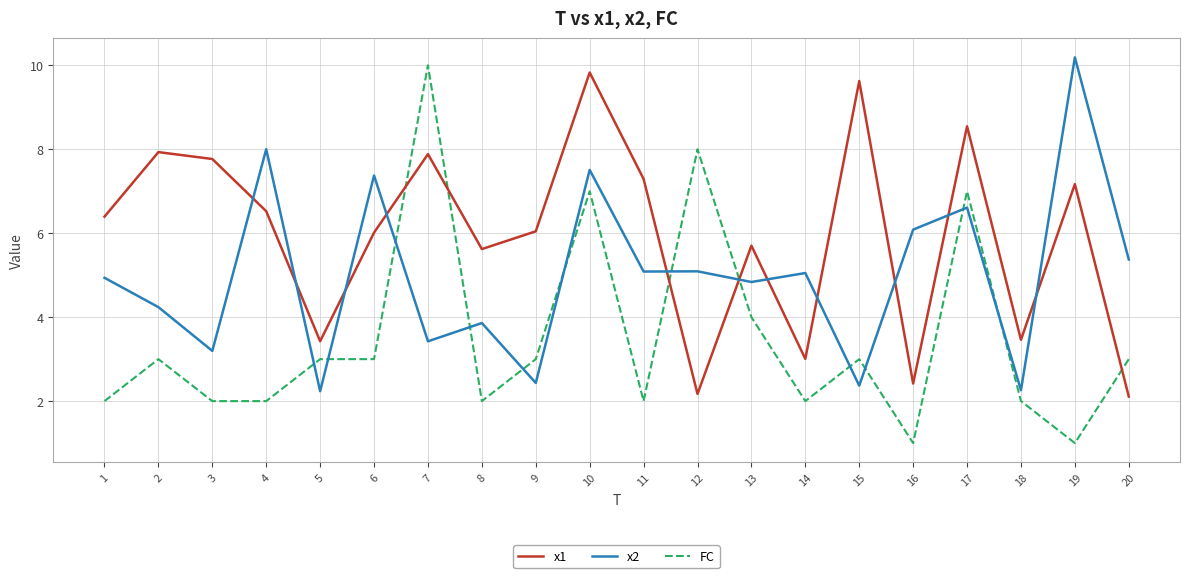

The FC series shows 3.0 at 2. True or false?

True